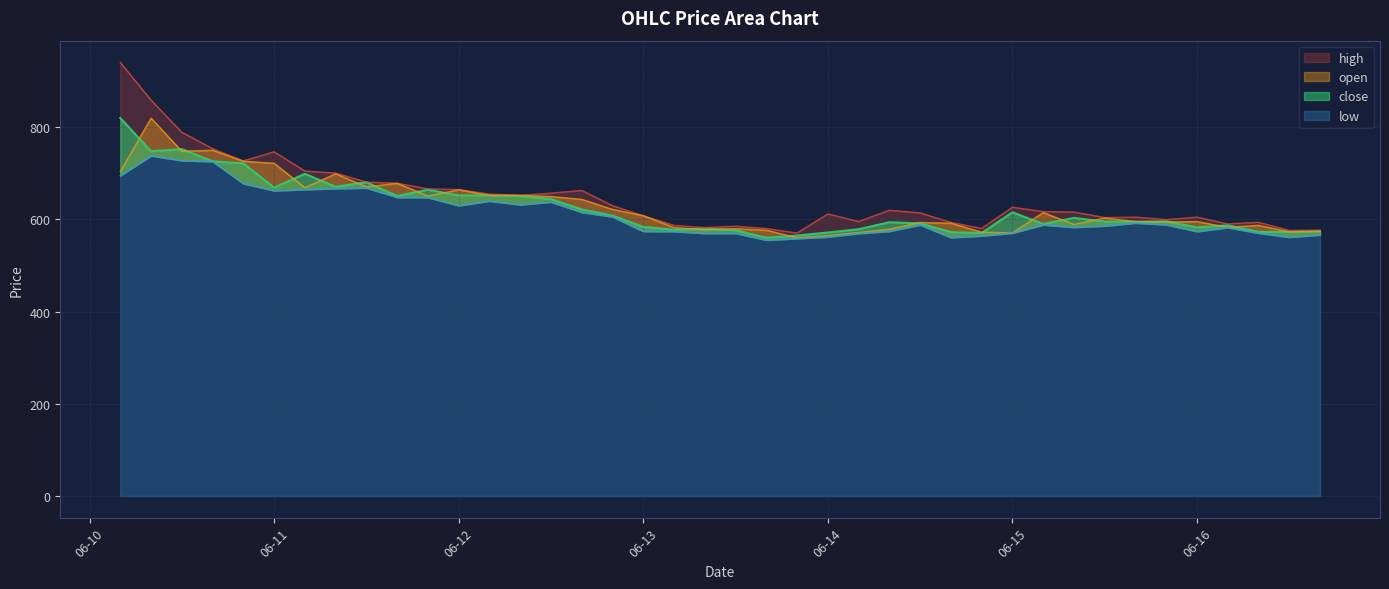

What is the sum of the open values at 2025-06-11T04:00:00 and 2025-06-16T00:00:00?

1264.4